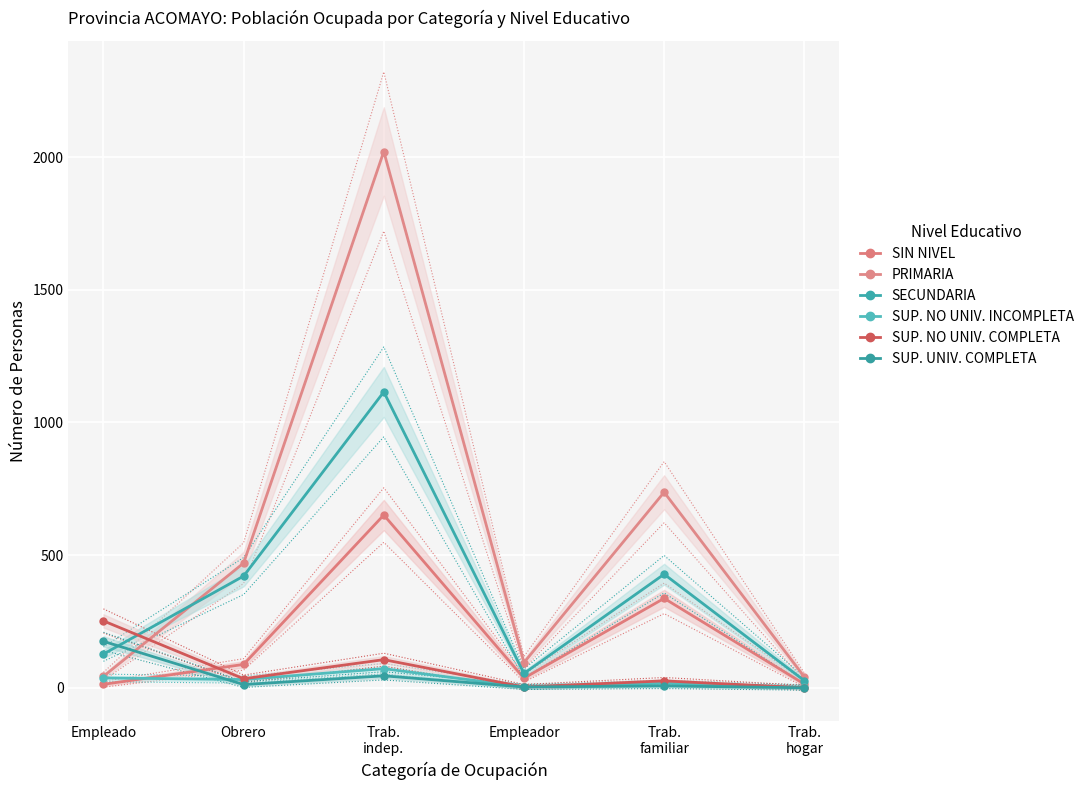

What is the total value across all series at Trab.
indep.?

4010